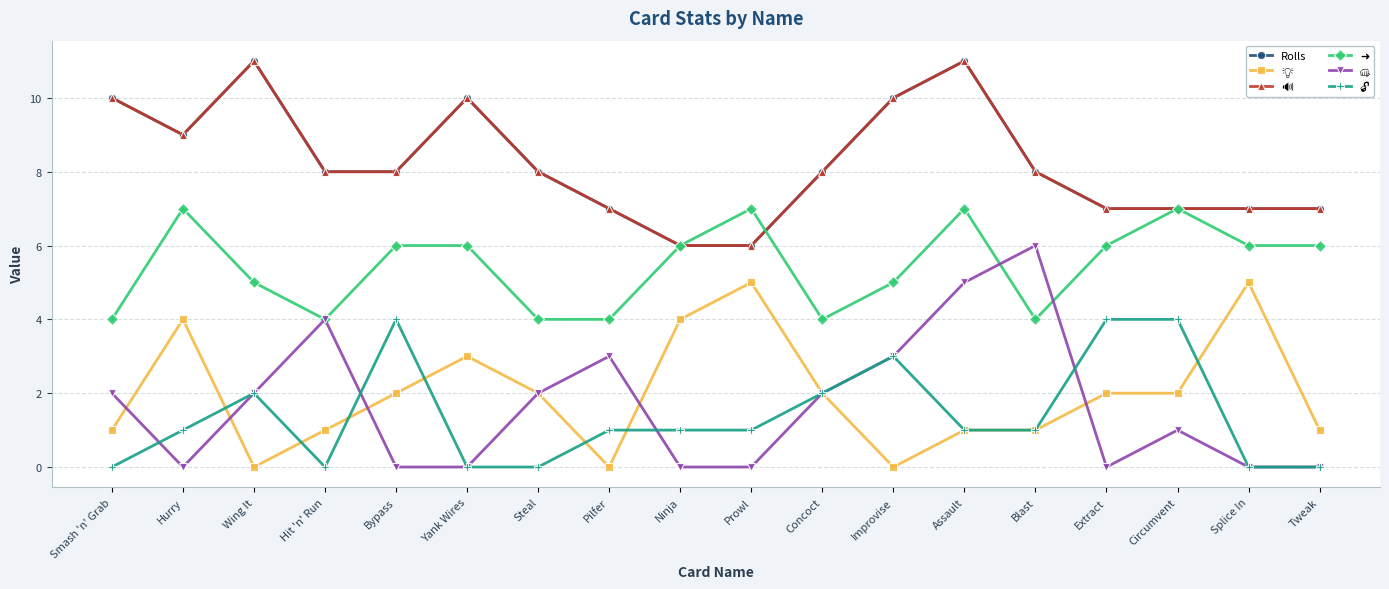

What position from the left is Smash 'n' Grab?

1